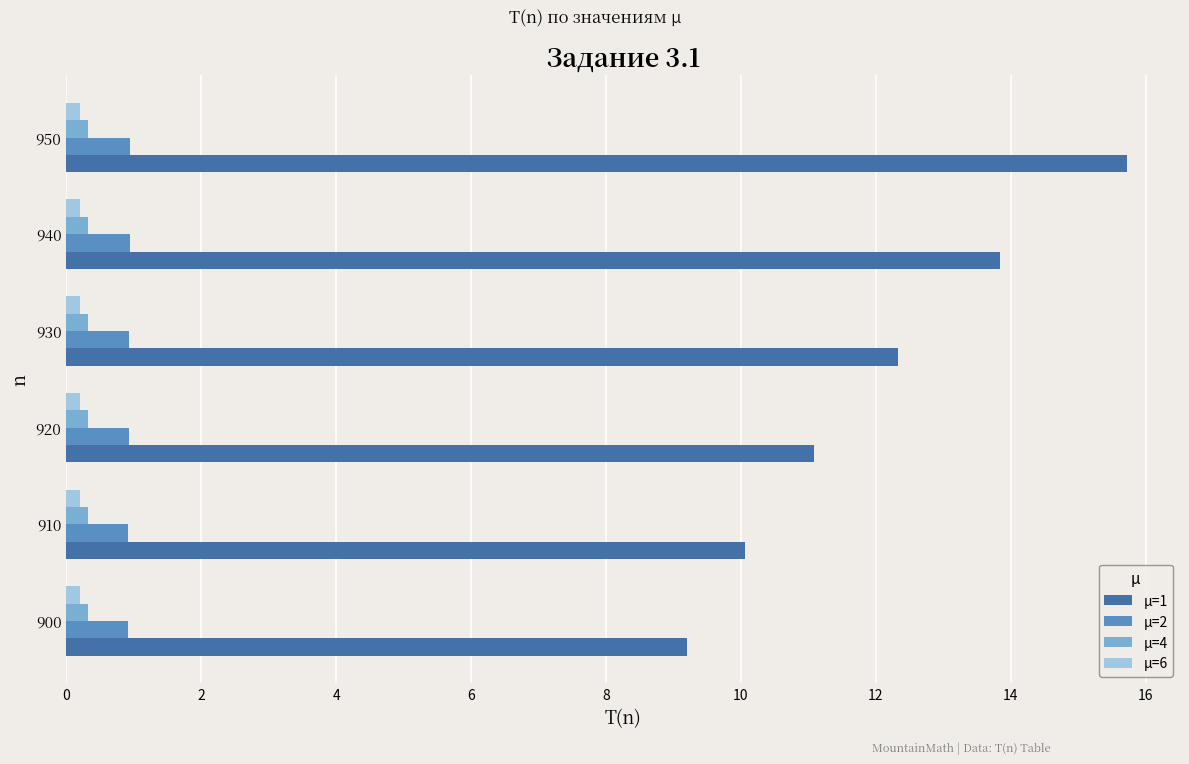

What is the maximum value shown in the chart?

15.7